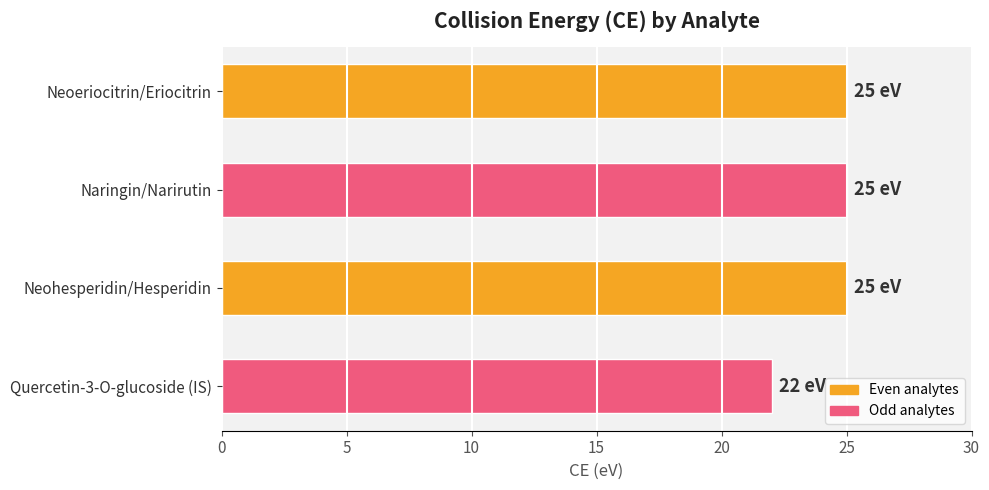

What is the sum of all values?

97